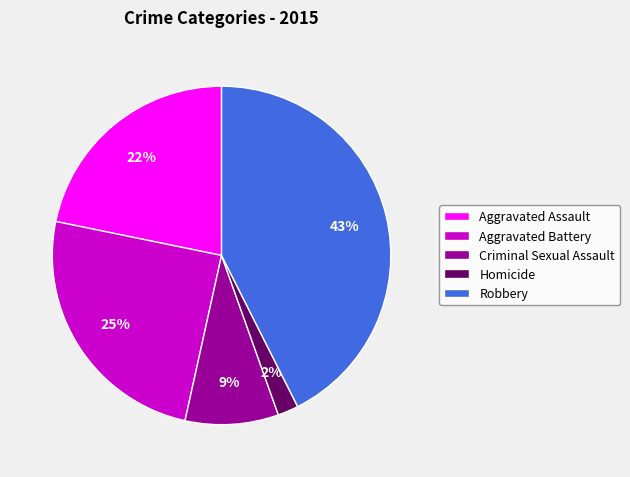

Is it true that Aggravated Battery is 38% of the pie?

False